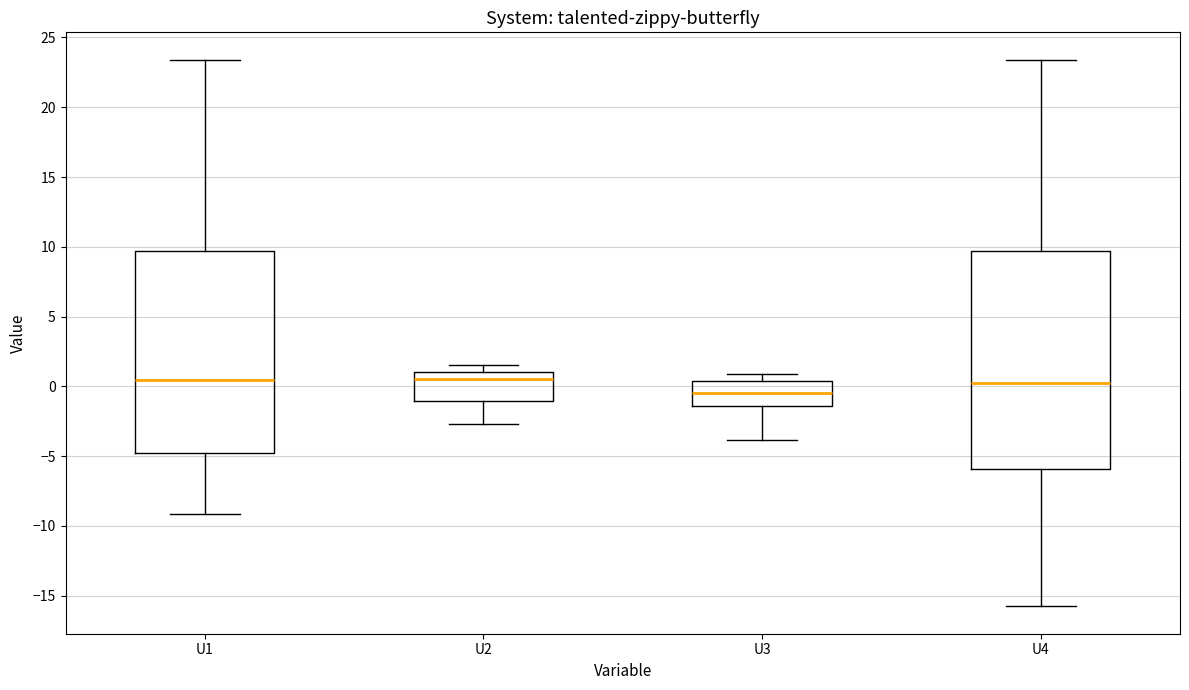

Reading left to right, read every box against the y-axis: the position of its median line, the range the box covers, and the ends of its whiskers. The values are not printed on the chart, so give them approximately, as read against the axis.

U1: median 0.5, box -4.5 to 9.5, whiskers -9.0 to 23.5
U2: median 0.5, box -1.0 to 1.0, whiskers -2.5 to 1.5
U3: median -0.5, box -1.5 to 0.5, whiskers -4.0 to 1.0
U4: median 0.0, box -6.0 to 9.5, whiskers -16.0 to 23.5